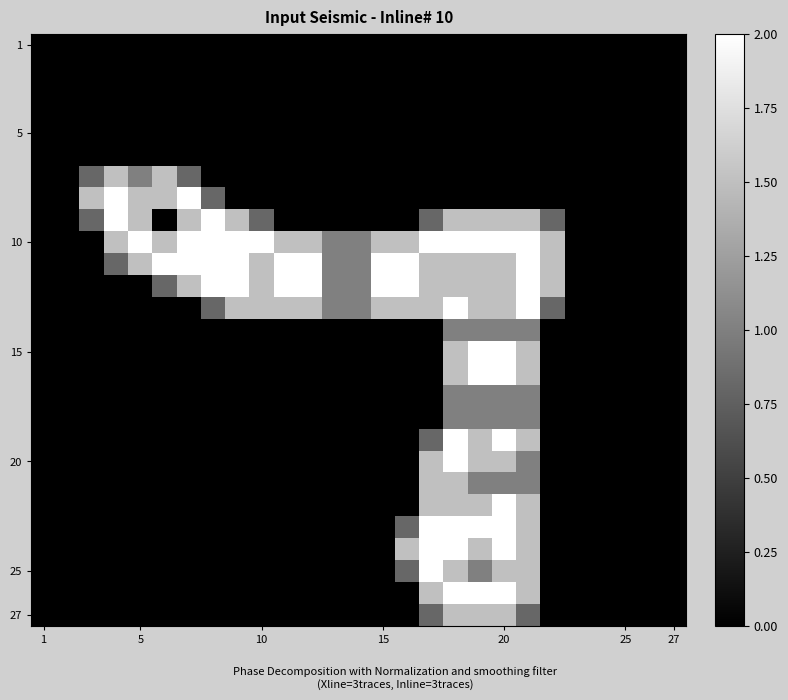

Count the number of categories in the chart.

27